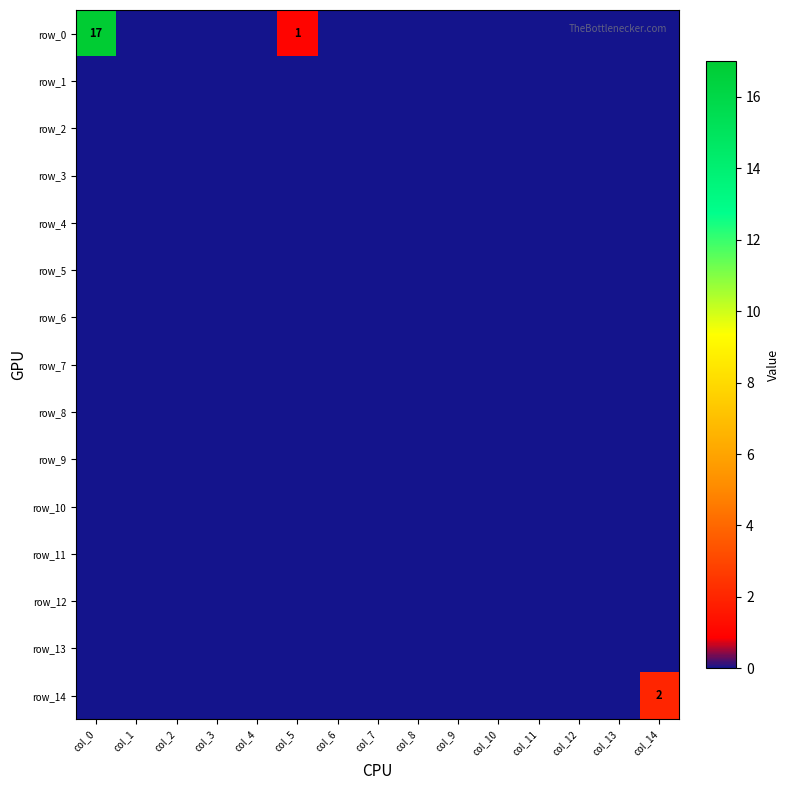

Is the value of row_0 at col_5 greater than the value of row_14 at col_11?

Yes